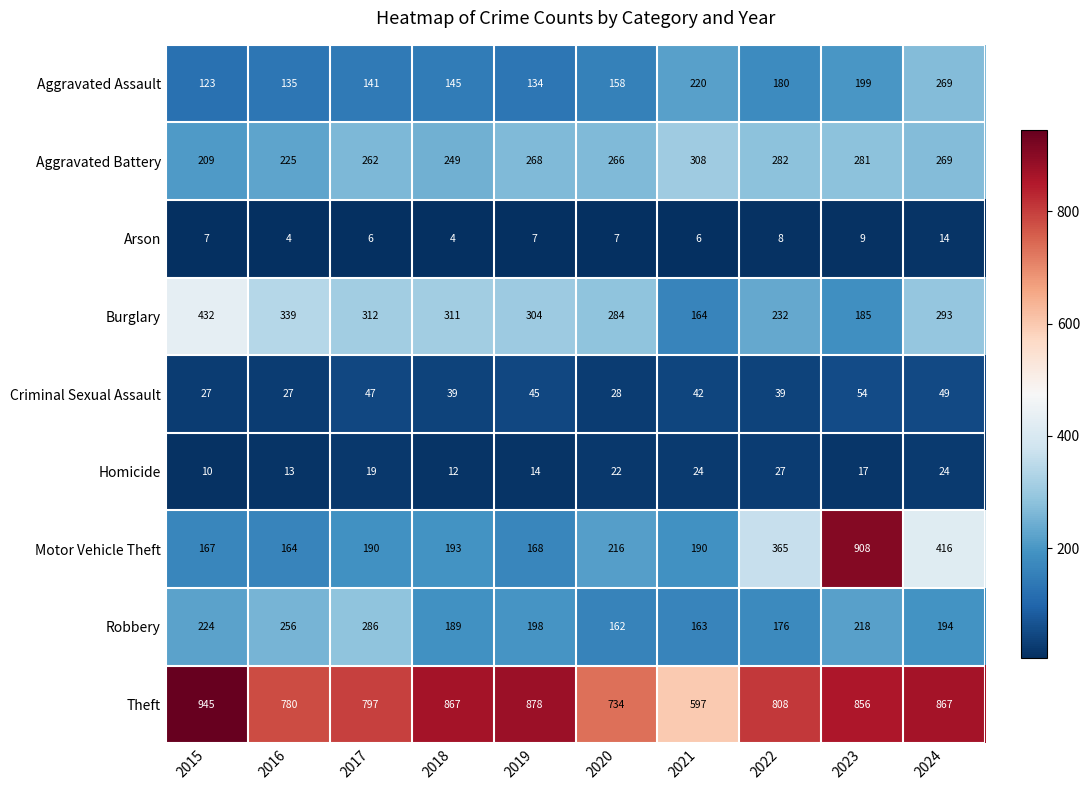

Which category has the highest value in the Theft series?

2015